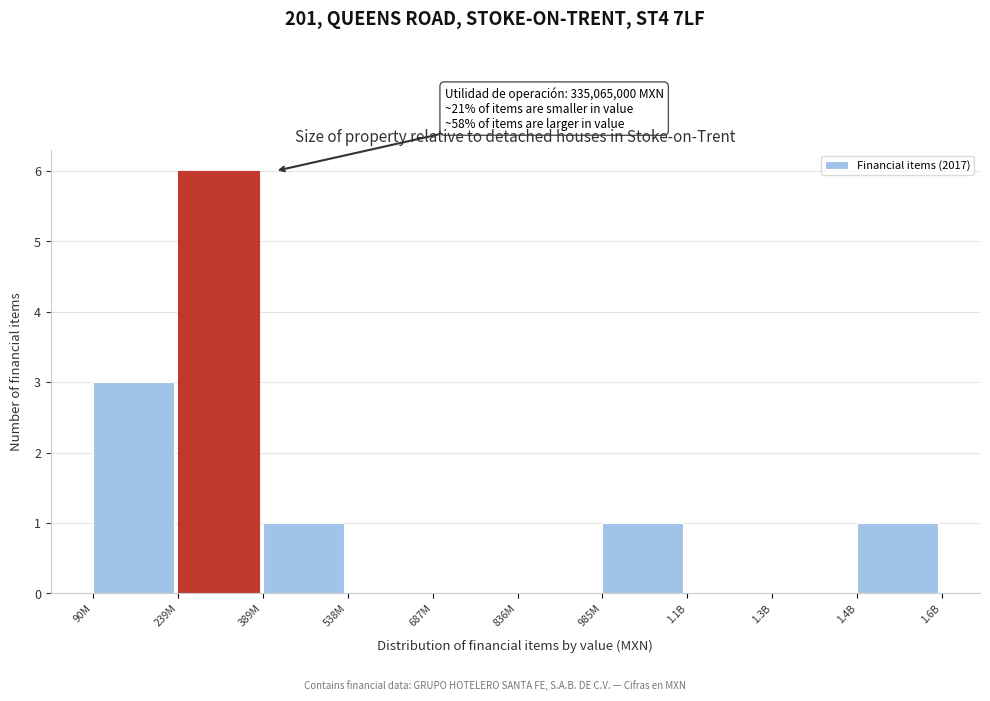

Reading left to right, extract all data points from this chart.

90M=3	239M=6	389M=1	538M=0	687M=0	836M=0	985M=1	1.1B=0	1.3B=0	1.4B=1